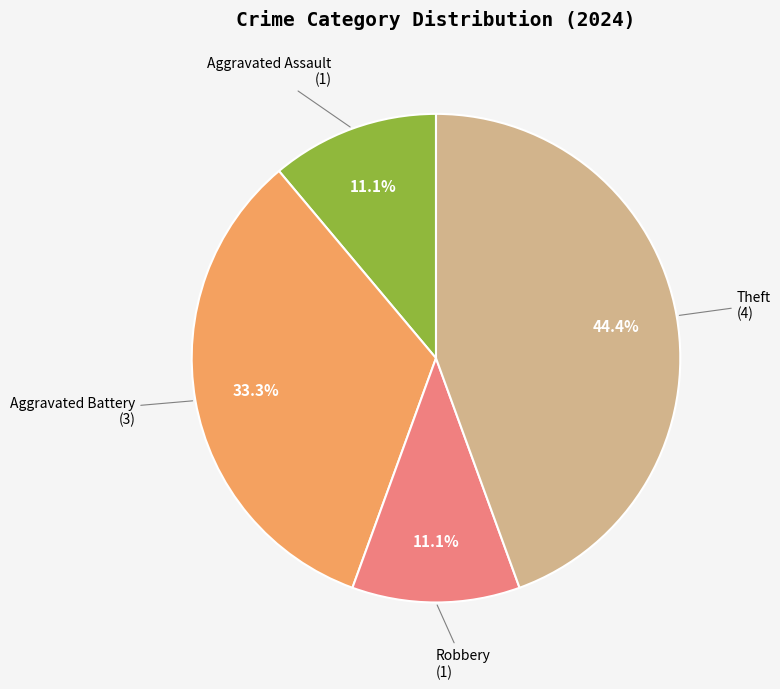

Is there any slice that represents more than half of the pie?

No